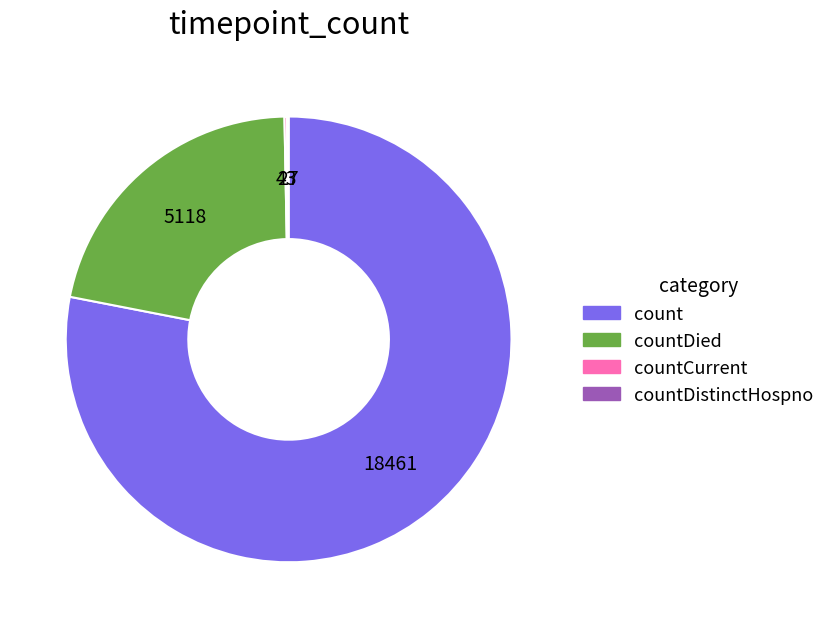

Is there a majority slice in this chart?

Yes